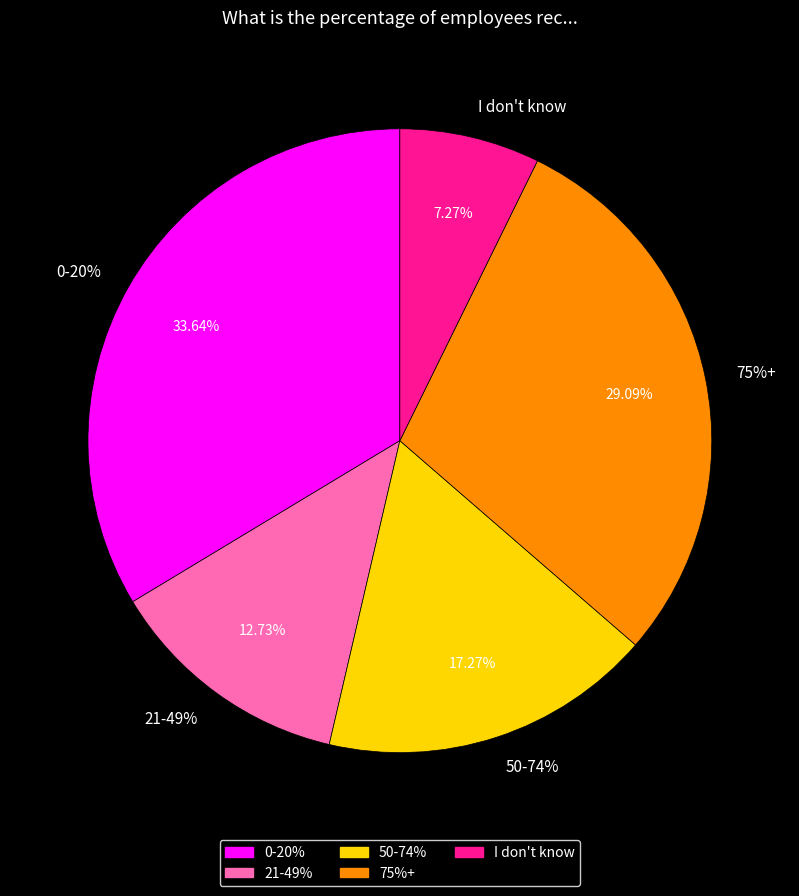

Combined, do 0-20% and I don't know account for over 50%?

No